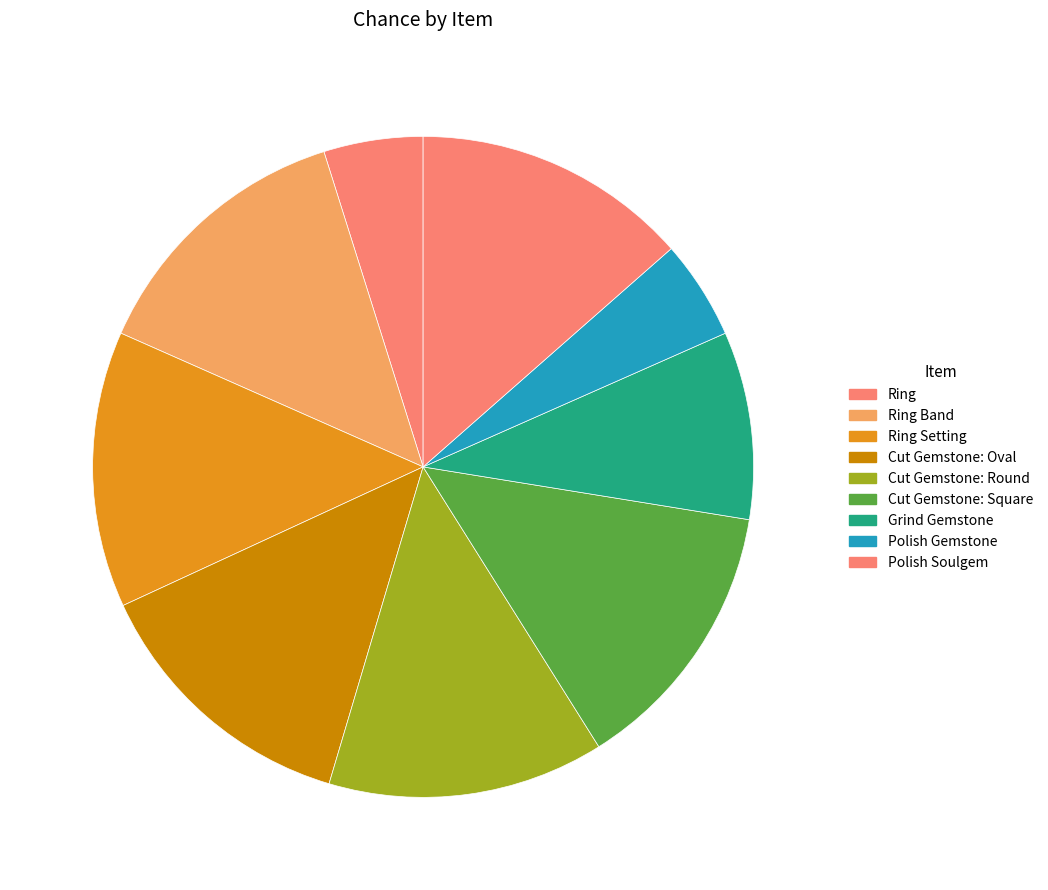

What percentage is the Cut Gemstone: Square slice, to the nearest percent?

14%